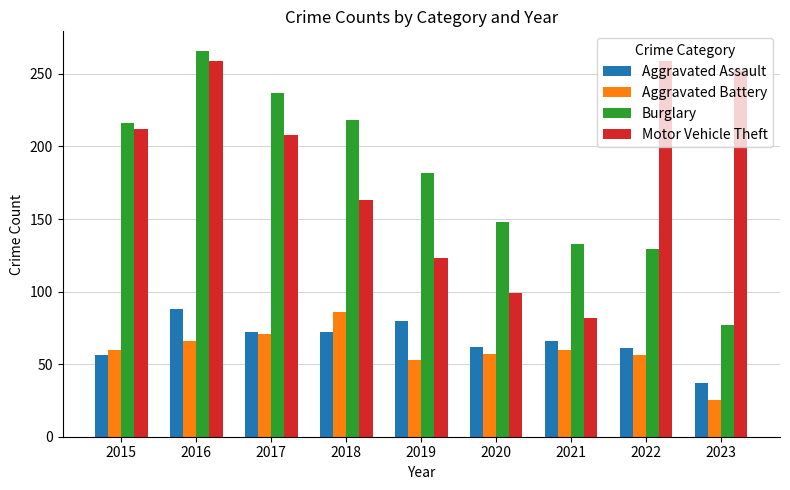

What is the value of the Aggravated Battery bar at the 2nd from the left?

66